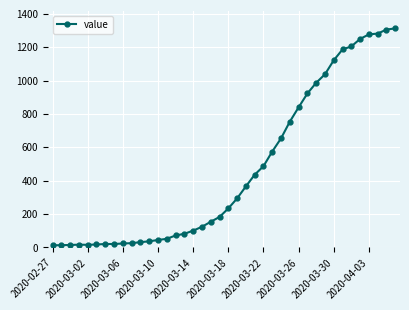

What is the average value?

465